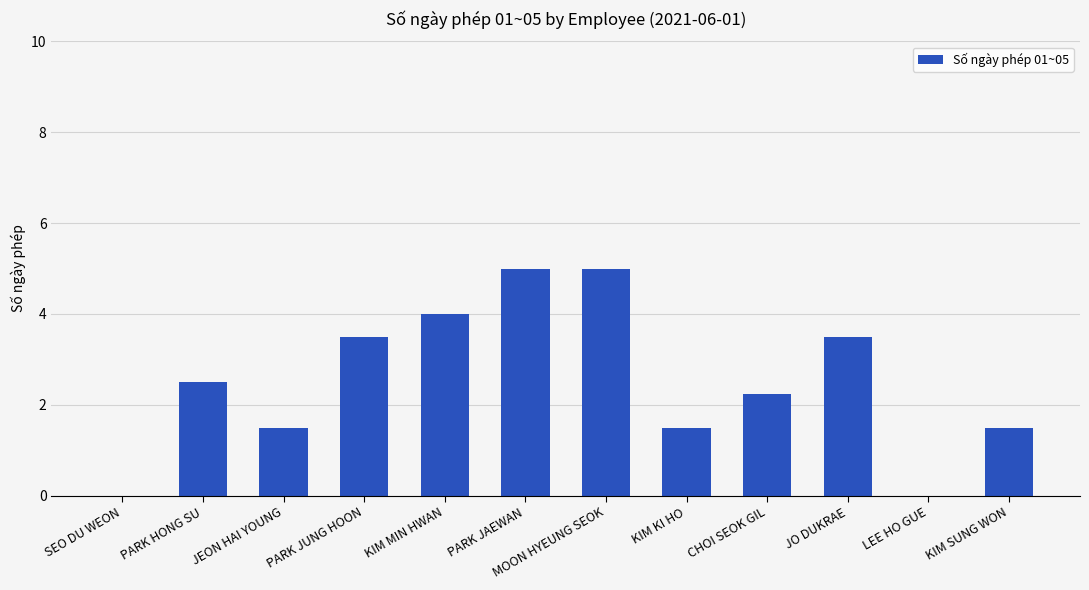

What is the sum of the values at MOON HYEUNG SEOK and LEE HO GUE?

5.0